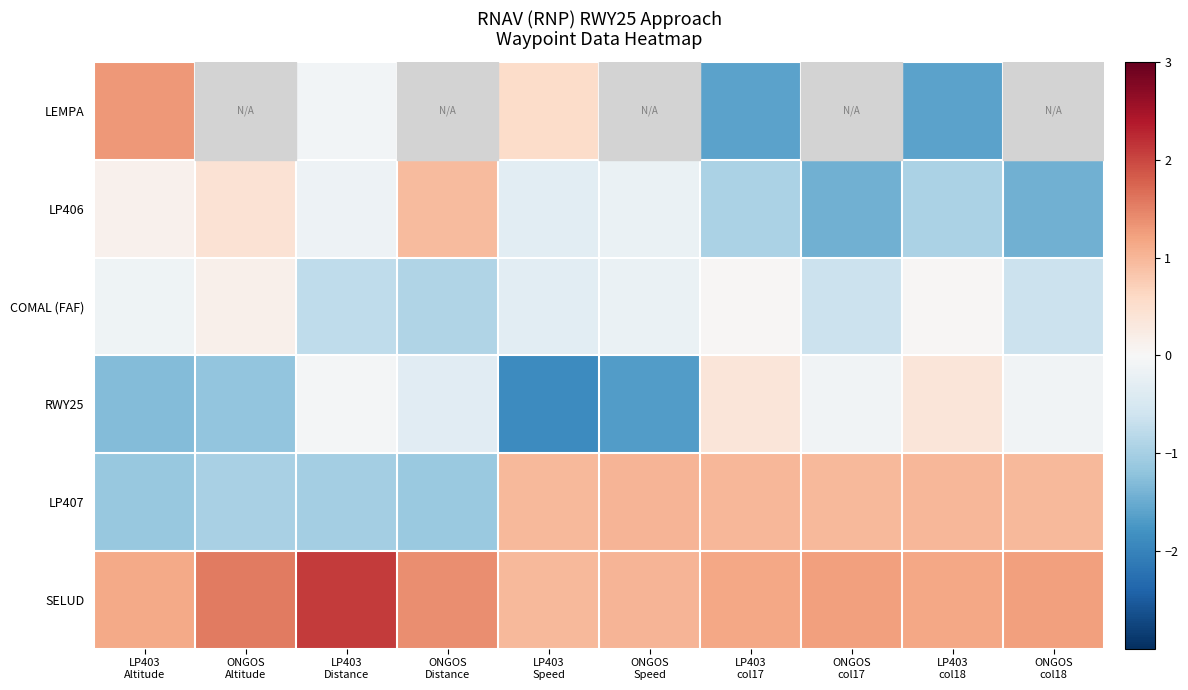

At which label does RWY25 reach its peak?

LP403 col17